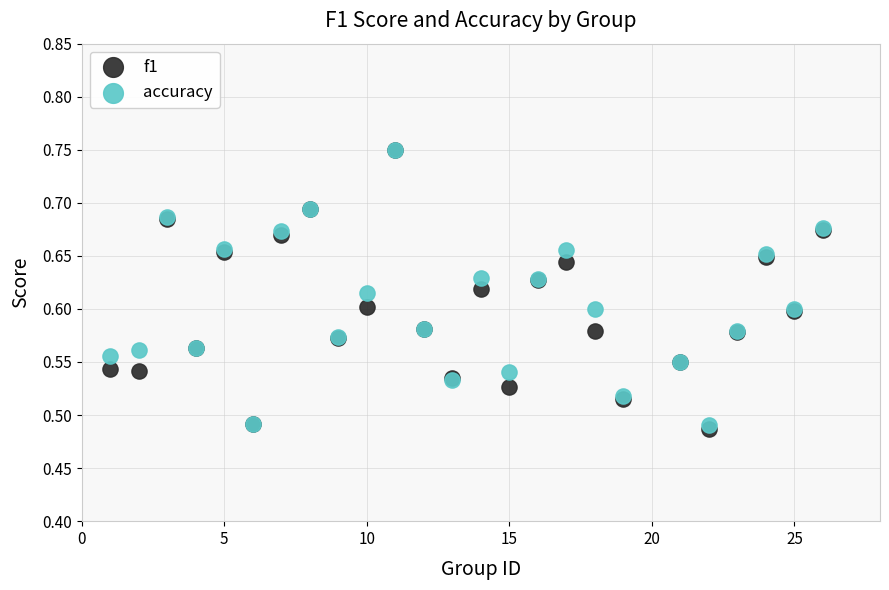

Which series has the widest spread of Y values?

f1